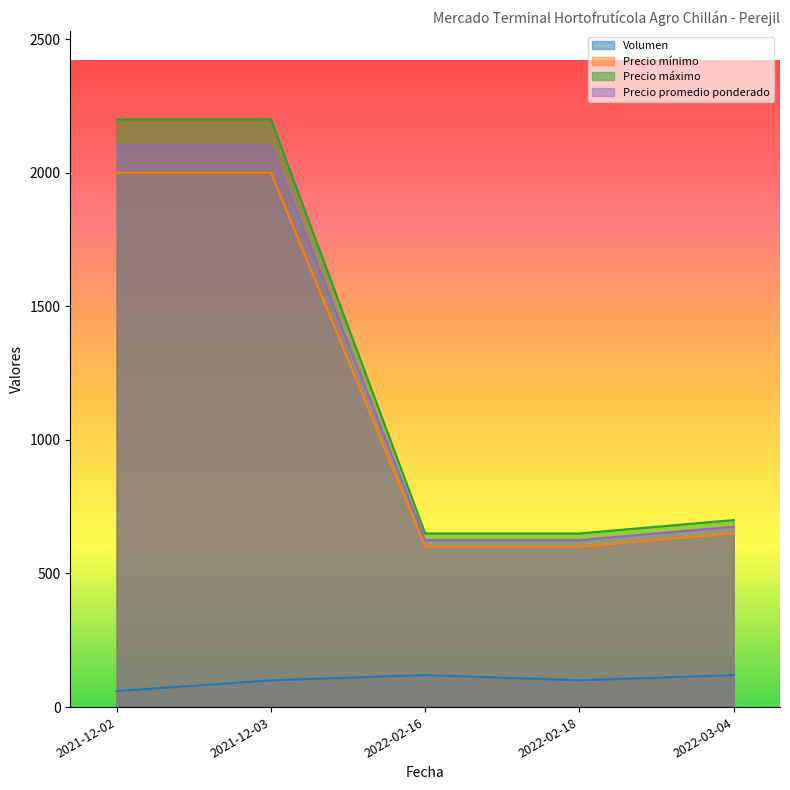

At how many categories does at least one series exceed 1878?

2